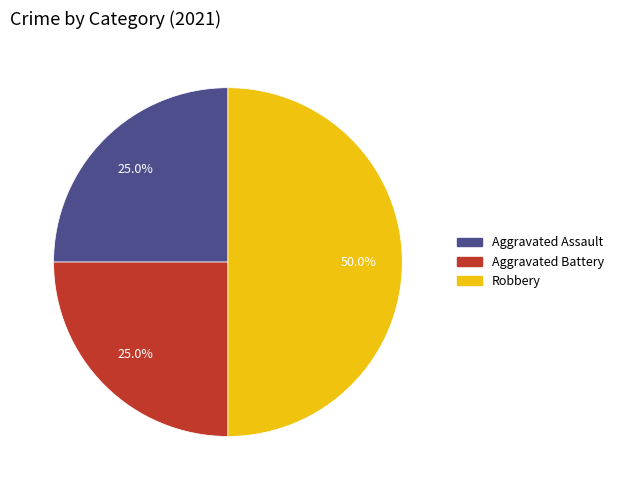

To the nearest percent, what portion does Aggravated Battery represent?

25%